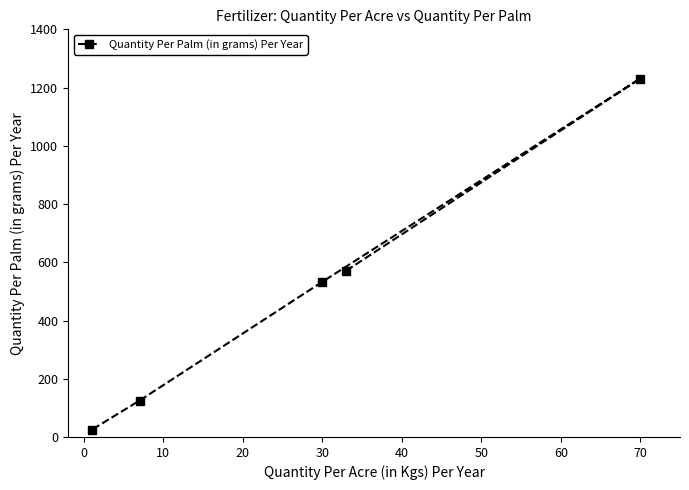

How many lines are shown in the chart?

1